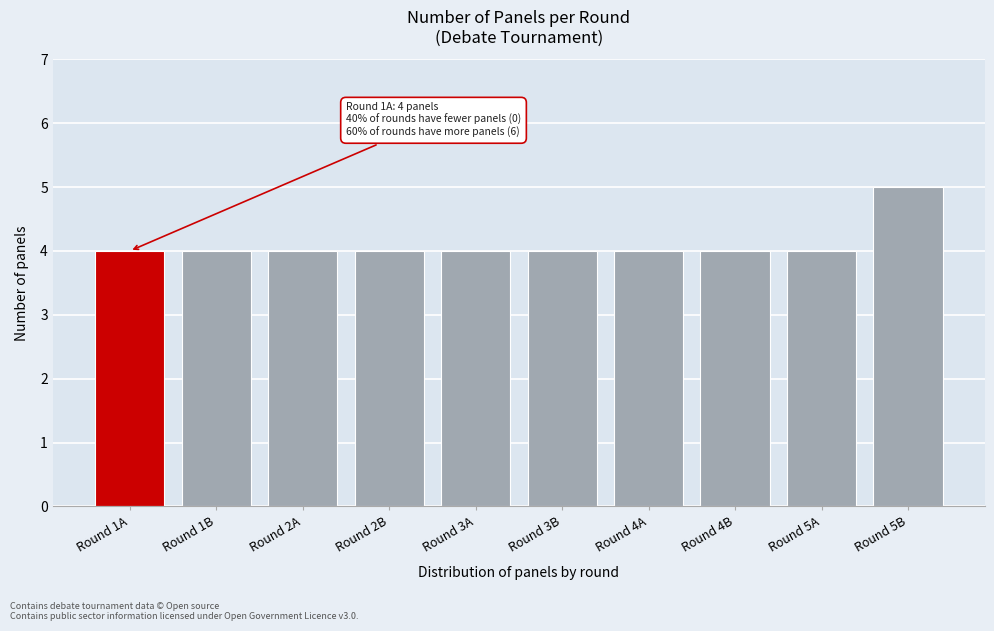

Reading left to right, transcribe all the data shown in this chart.

Round 1A=4	Round 1B=4	Round 2A=4	Round 2B=4	Round 3A=4	Round 3B=4	Round 4A=4	Round 4B=4	Round 5A=4	Round 5B=5